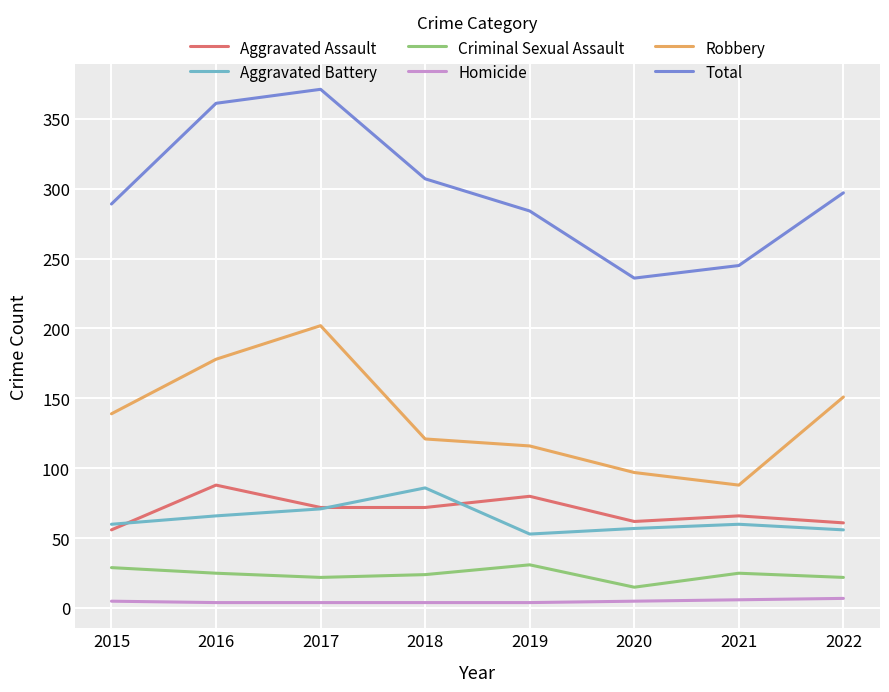

What is the highest value of the Aggravated Battery series?

86